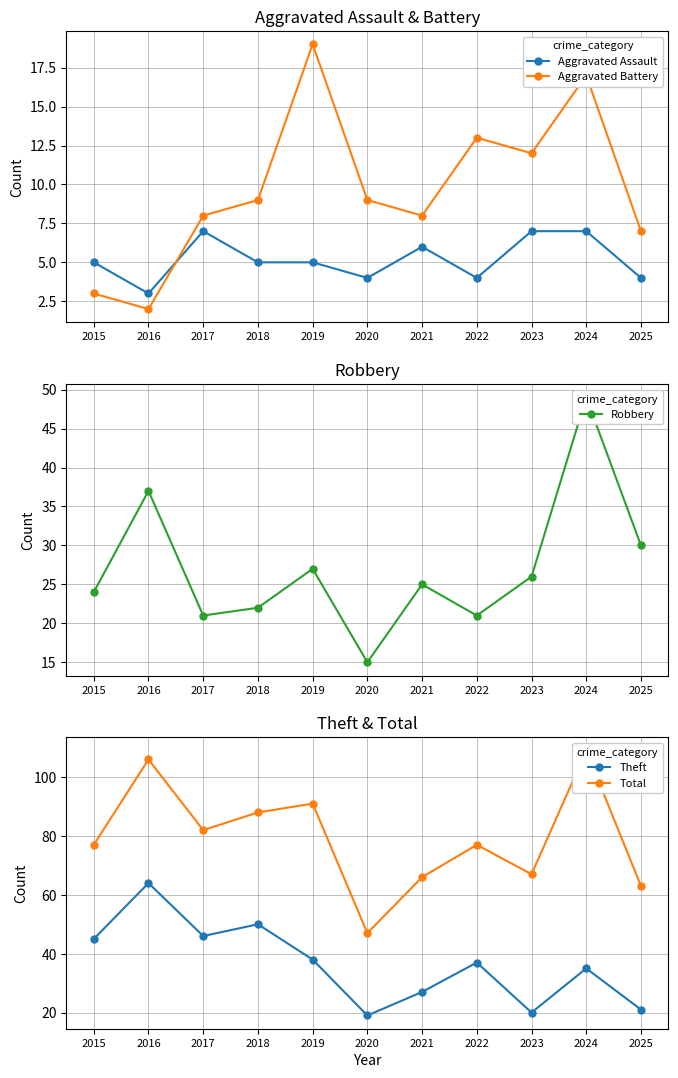

How many lines are shown in the chart?

5